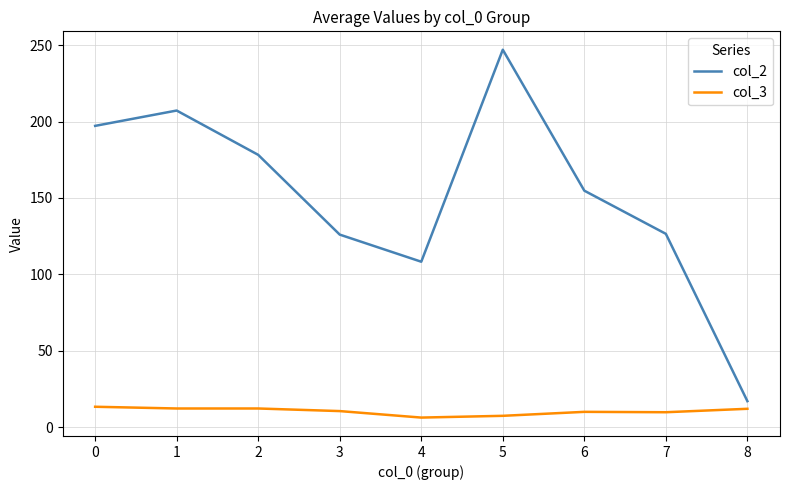

Is it true that col_2 equals 44.2 at 6?

False